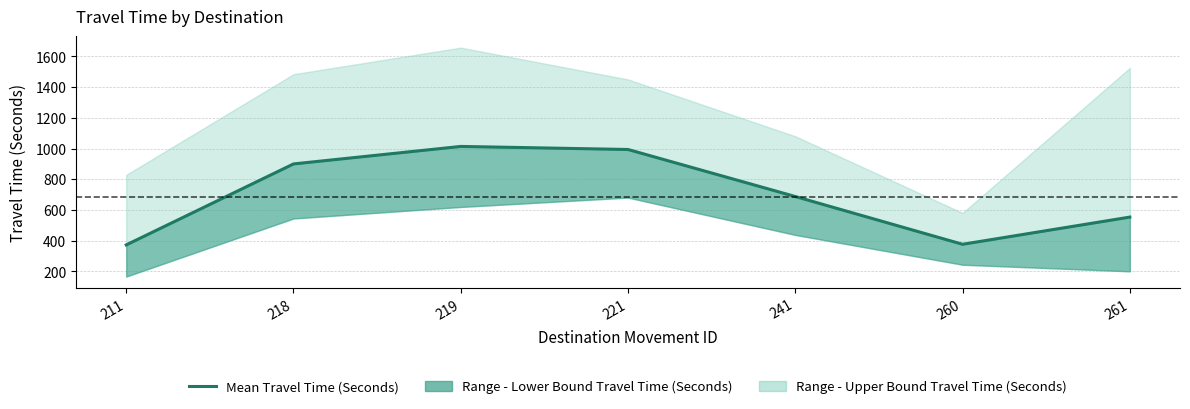

What is the difference between the maximum and minimum values?

641